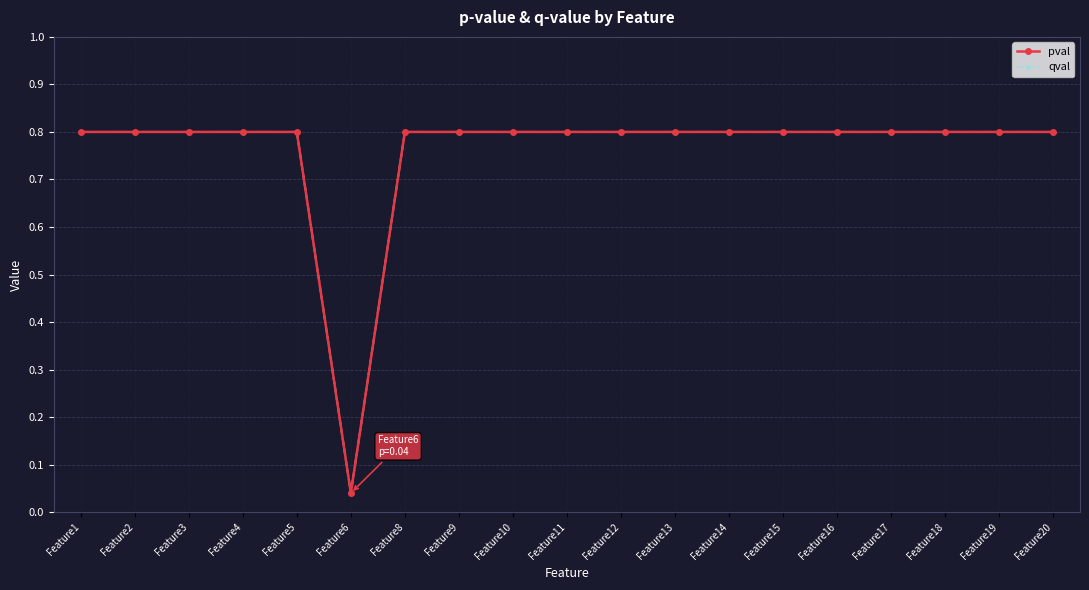

What is the highest value of the qval series?

0.8